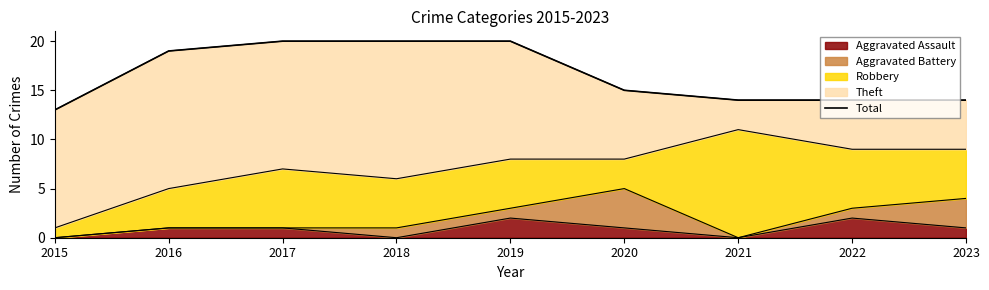

The value of Aggravated Assault at 2018 is 0. True or false?

True